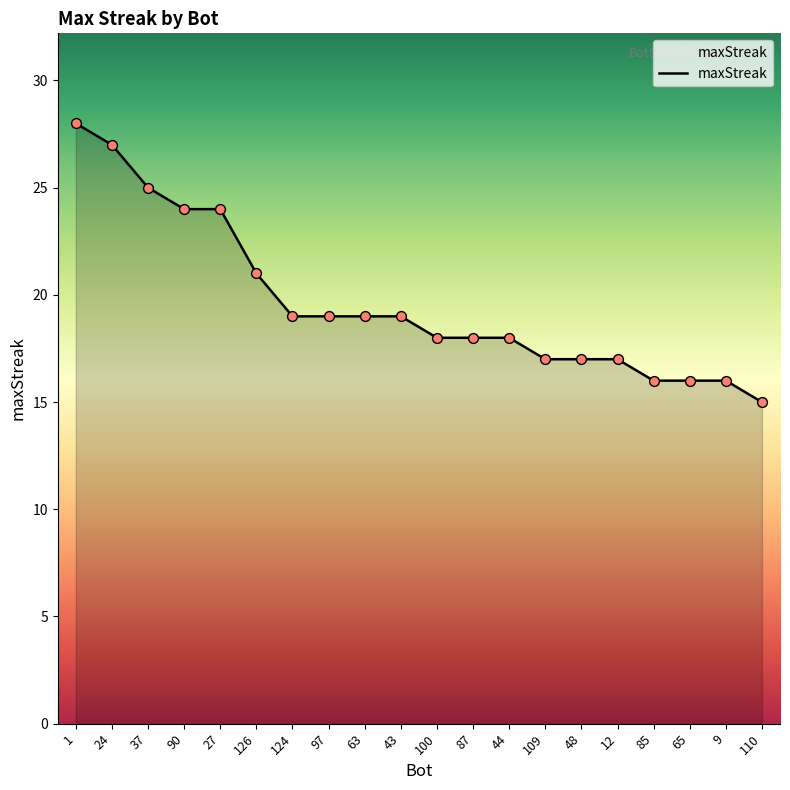

Which has a higher value, 110 or 63?

63